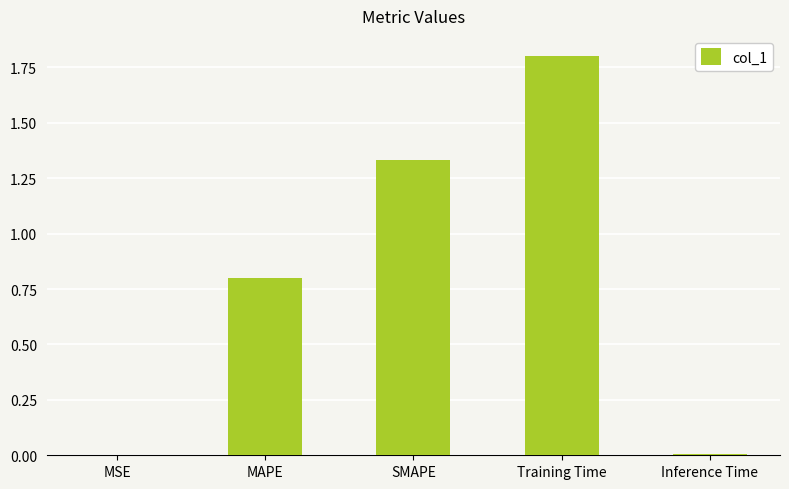

Which label corresponds to the largest value in the chart?

Training Time